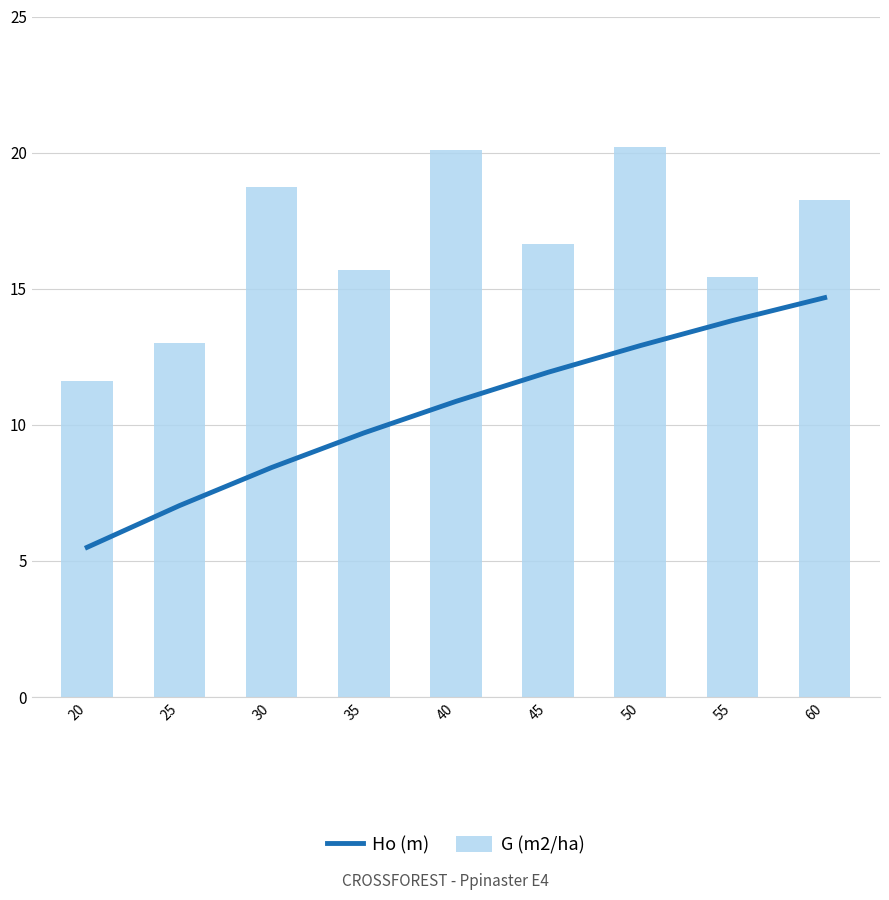

What is the minimum value shown in the chart?

5.5